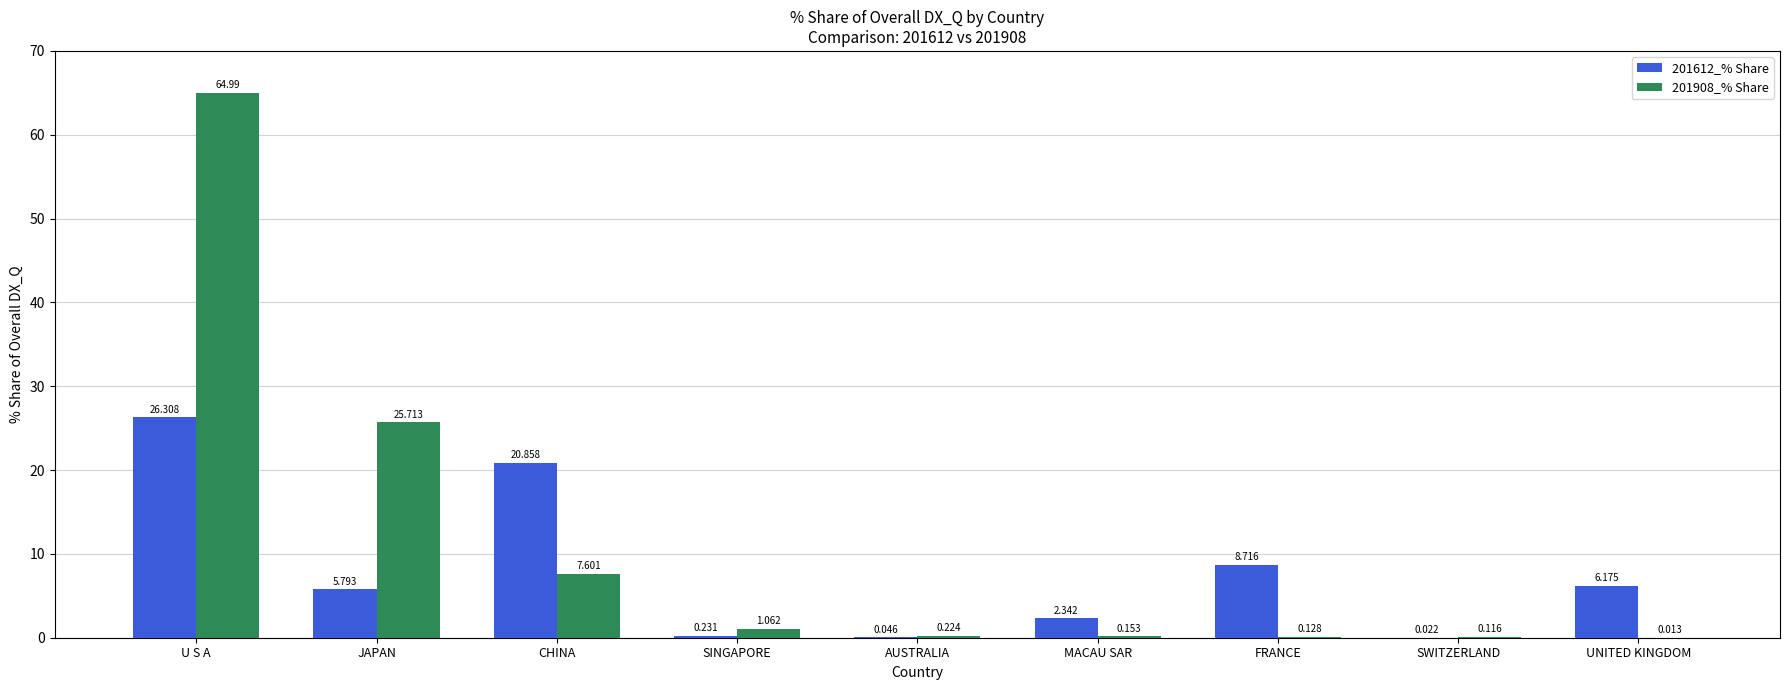

At which category is the sum across all series the highest?

U S A